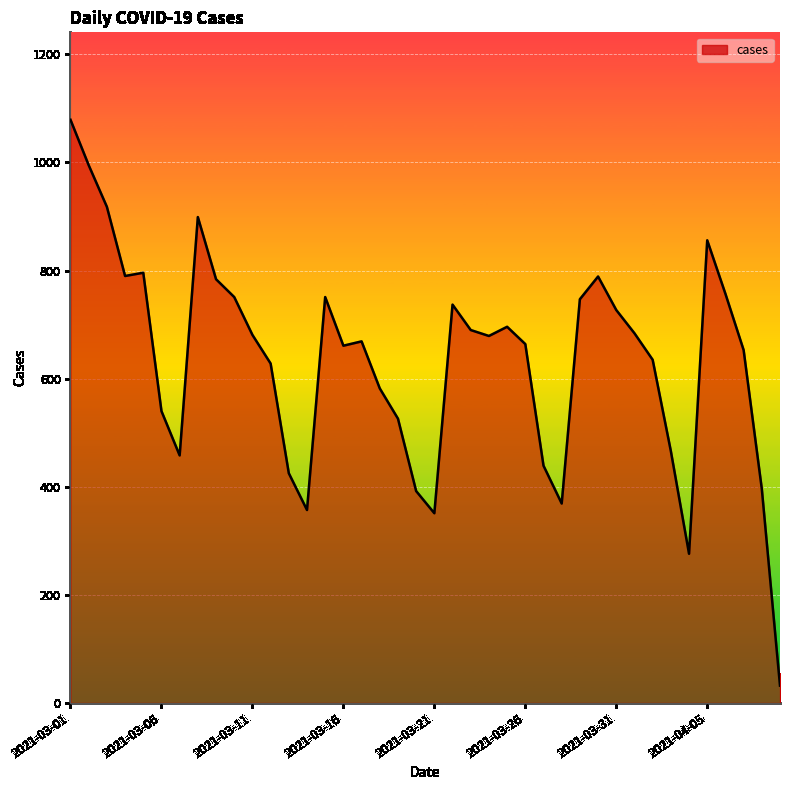

What is the greatest value displayed?

1079